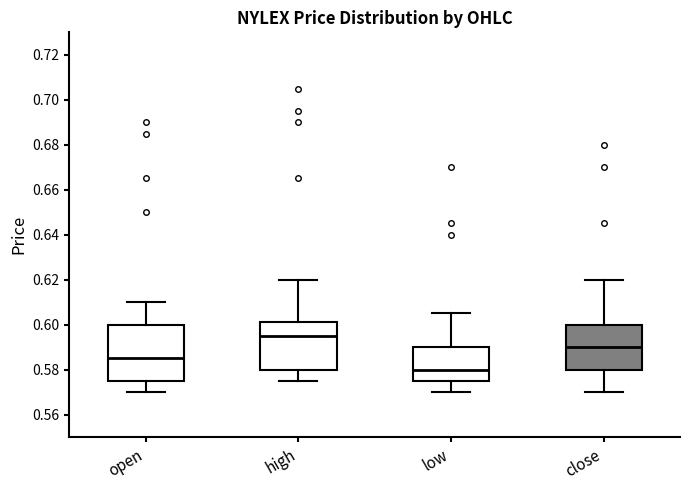

Which box is the tallest, from its lower edge to its upper edge?

open